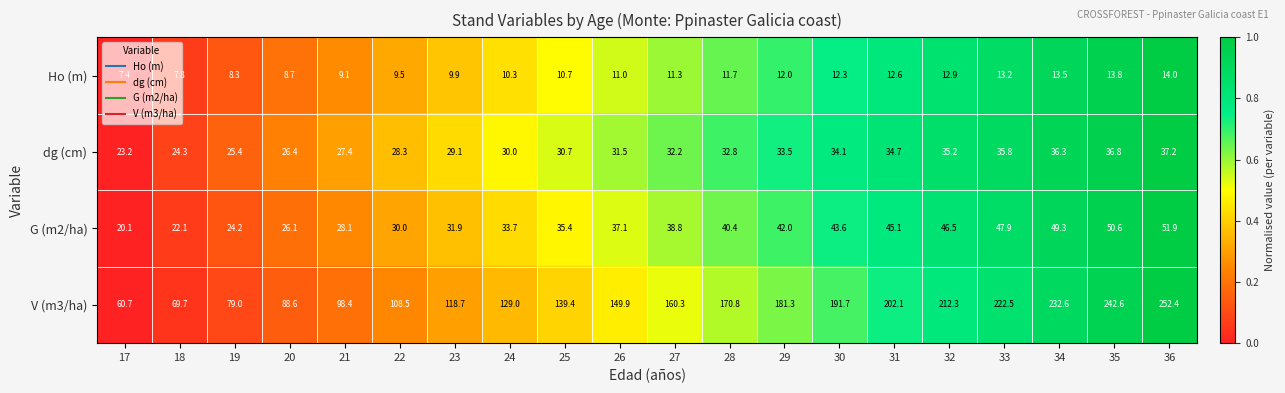

What is the difference between the maximum and minimum values in the Ho (m) series?

6.6